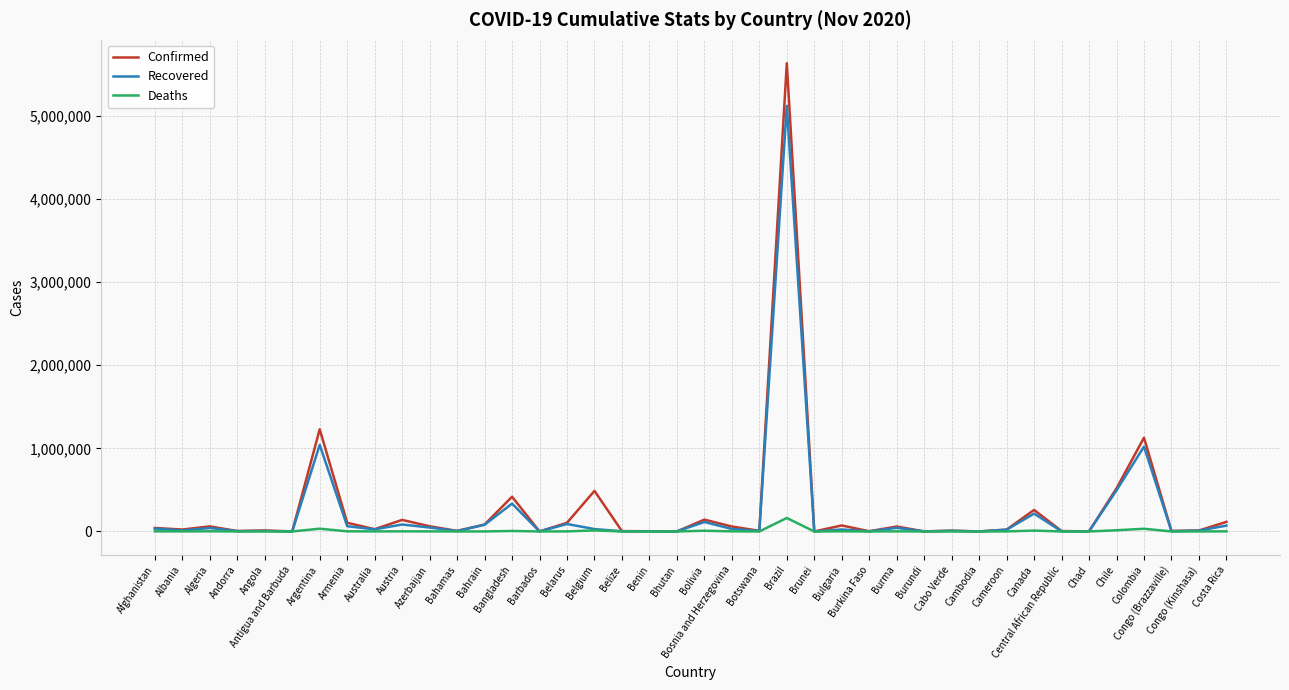

What are all the series names shown in the legend?

Confirmed, Recovered, Deaths